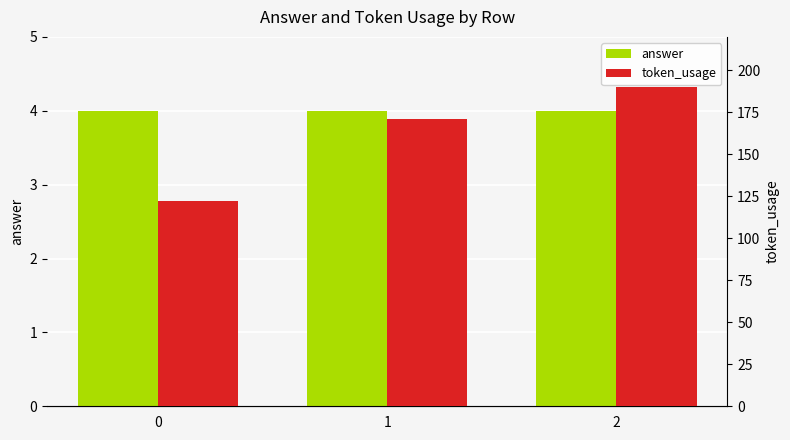

What is the greatest value displayed?

190